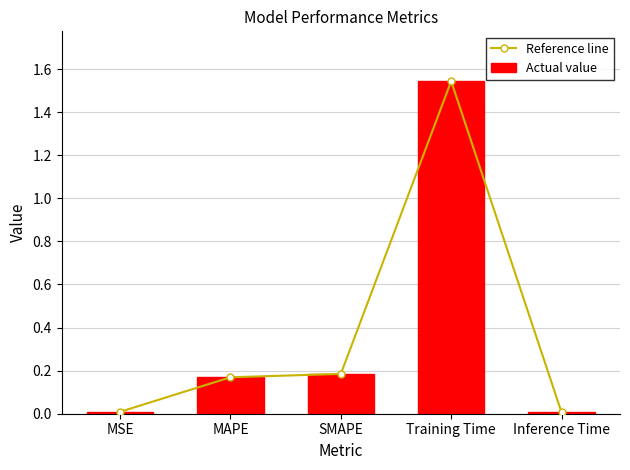

At which label is Reference line closest to 0?

Inference Time